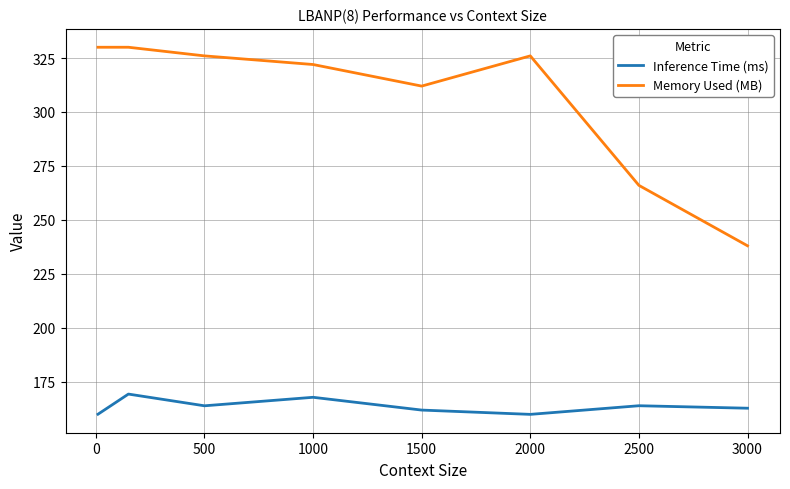

Which series has the widest spread of values?

Memory Used (MB)